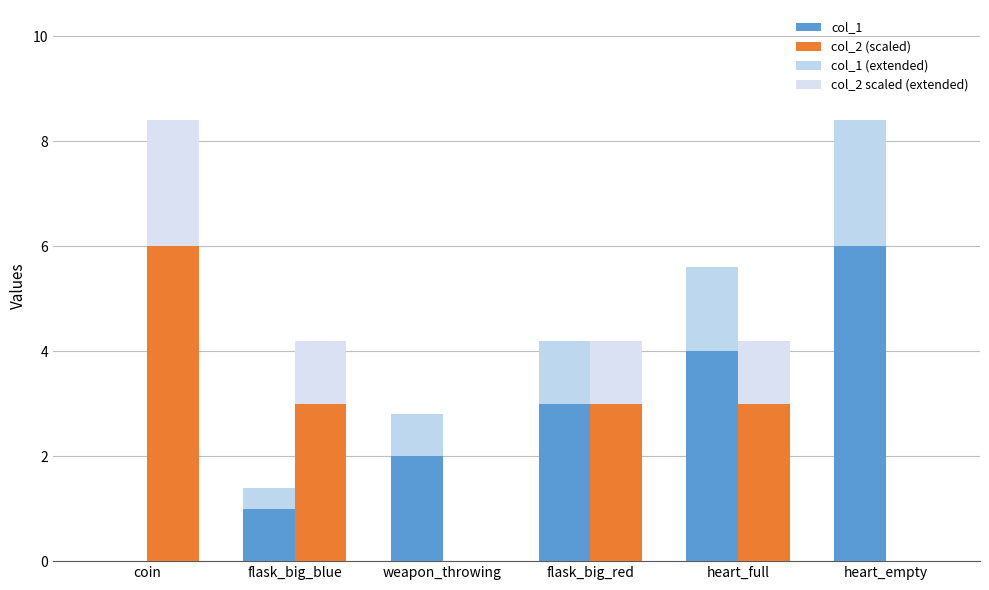

What is the sum of all col_1 values?

16.0